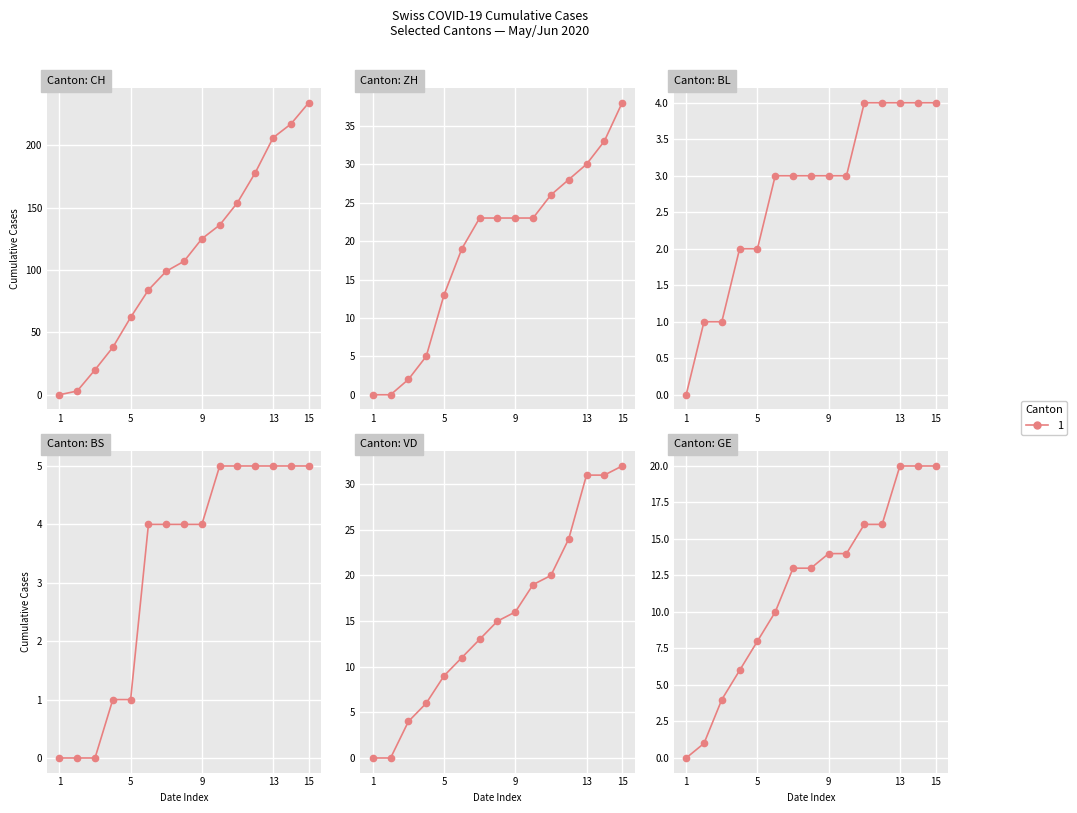

Is it true that BL equals 0 at 1?

True